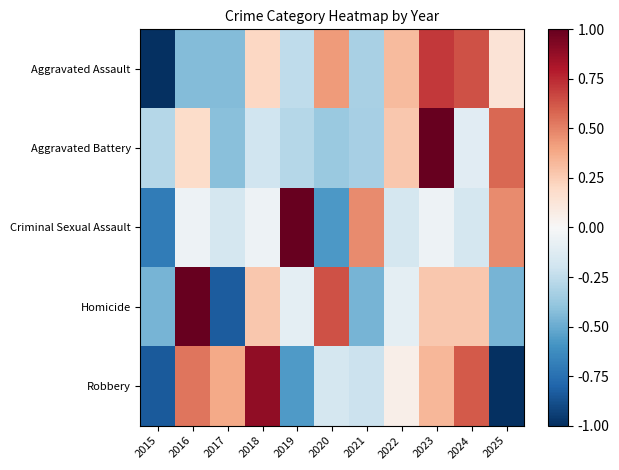

Reading left to right, transcribe all the data shown in this chart.

Aggravated Assault: 2015=-1.0	2016=-0.4	2017=-0.4	2018=0.2	2019=-0.3	2020=0.4	2021=-0.3	2022=0.3	2023=0.7	2024=0.6	2025=0.1
Aggravated Battery: 2015=-0.3	2016=0.2	2017=-0.4	2018=-0.2	2019=-0.3	2020=-0.4	2021=-0.3	2022=0.3	2023=1.0	2024=-0.1	2025=0.6
Criminal Sexual Assault: 2015=-0.7	2016=-0.0	2017=-0.2	2018=-0.0	2019=1.0	2020=-0.6	2021=0.5	2022=-0.2	2023=-0.0	2024=-0.2	2025=0.5
Homicide: 2015=-0.5	2016=1.0	2017=-0.8	2018=0.3	2019=-0.1	2020=0.6	2021=-0.5	2022=-0.1	2023=0.3	2024=0.3	2025=-0.5
Robbery: 2015=-0.8	2016=0.5	2017=0.4	2018=0.9	2019=-0.6	2020=-0.2	2021=-0.2	2022=0.1	2023=0.3	2024=0.6	2025=-1.0